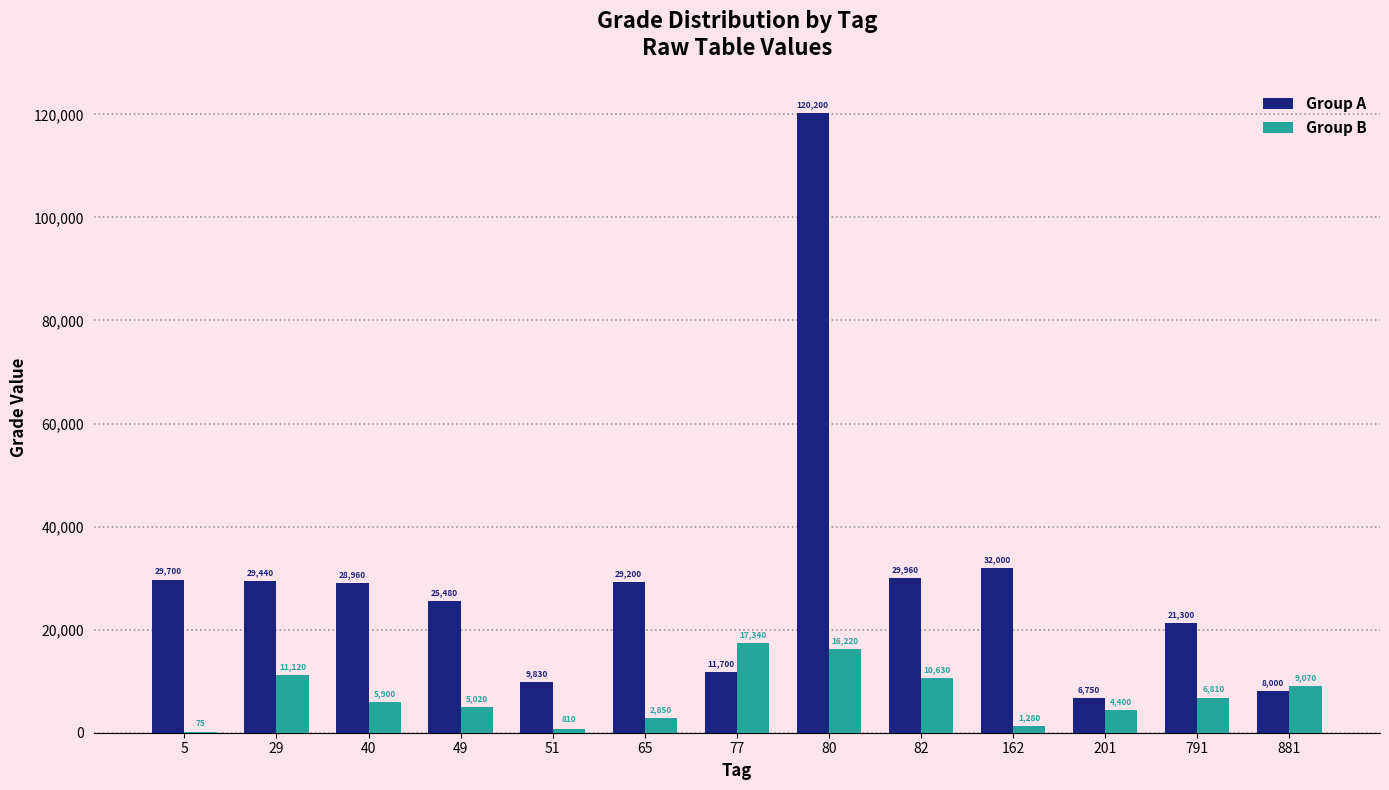

Reading right to left, what are all the values shown in this chart?

Group A: 881=8000	791=21300	201=6750	162=32000	82=29960	80=120200	77=11700	65=29200	51=9830	49=25480	40=28960	29=29440	5=29700
Group B: 881=9070	791=6810	201=4400	162=1280	82=10630	80=16220	77=17340	65=2850	51=810	49=5020	40=5900	29=11120	5=75